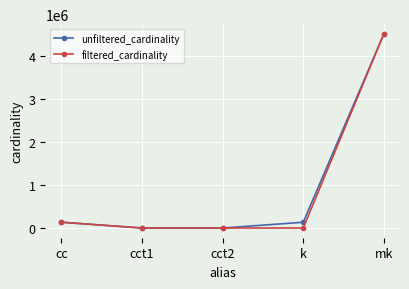

At how many categories does at least one series exceed 1145661?

1